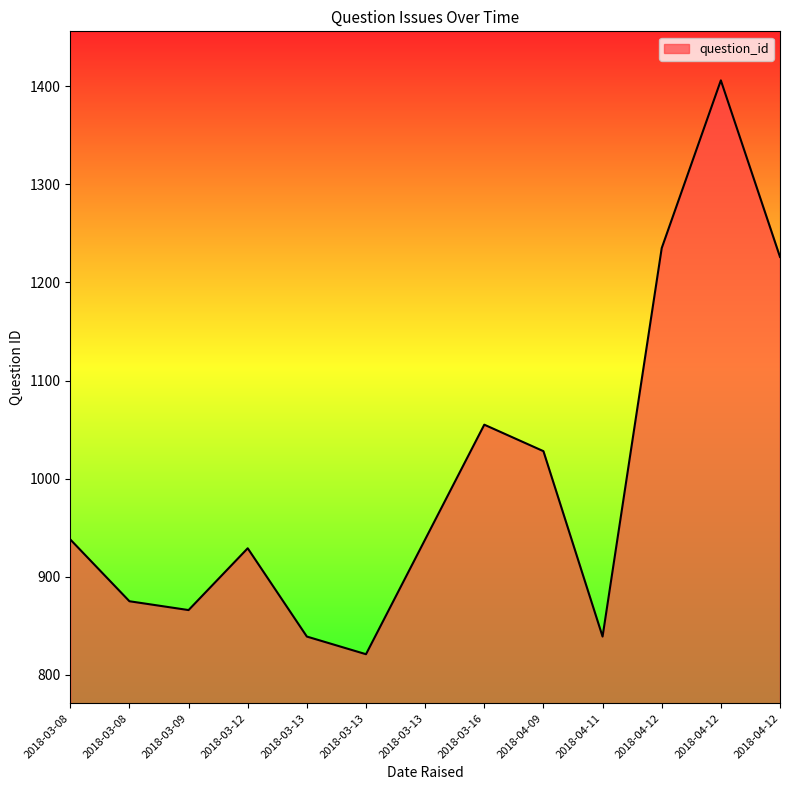

What is the label of the 10th point from the left?

2018-04-11